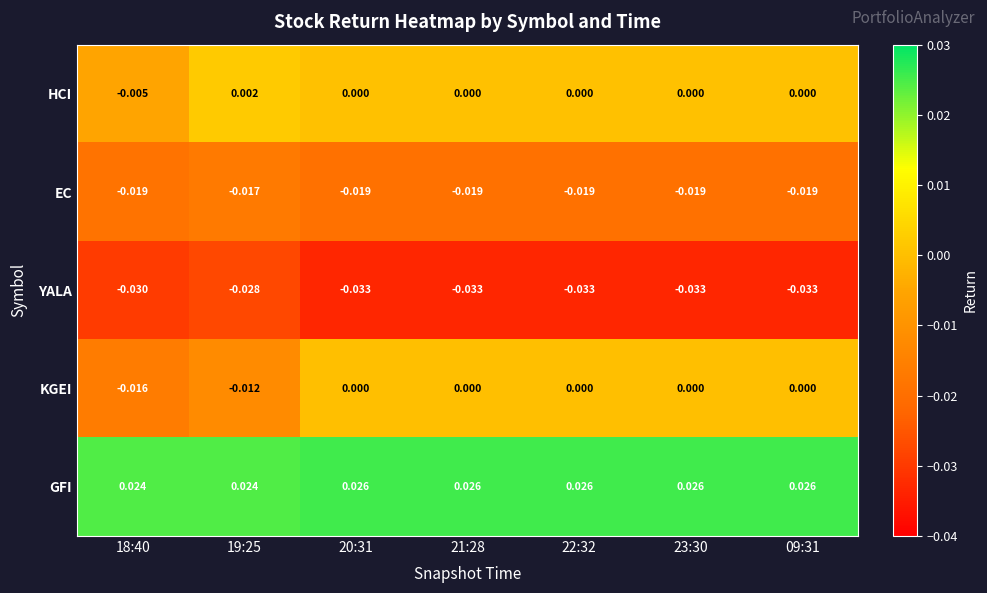

Which series changed the most between 19:25 and 09:31?

KGEI